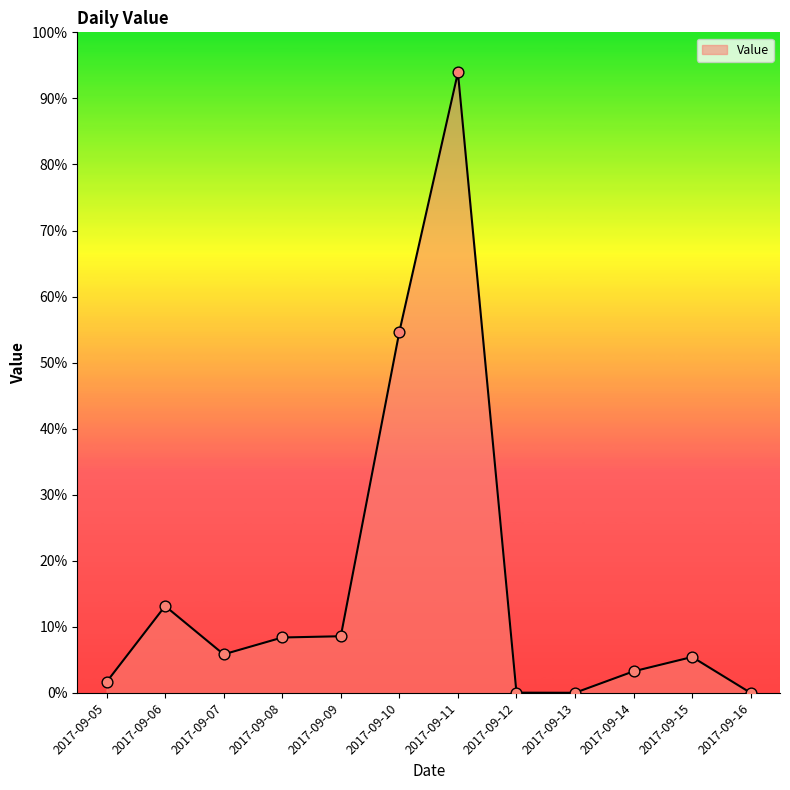

Which has a higher value, 2017-09-16 or 2017-09-10?

2017-09-10